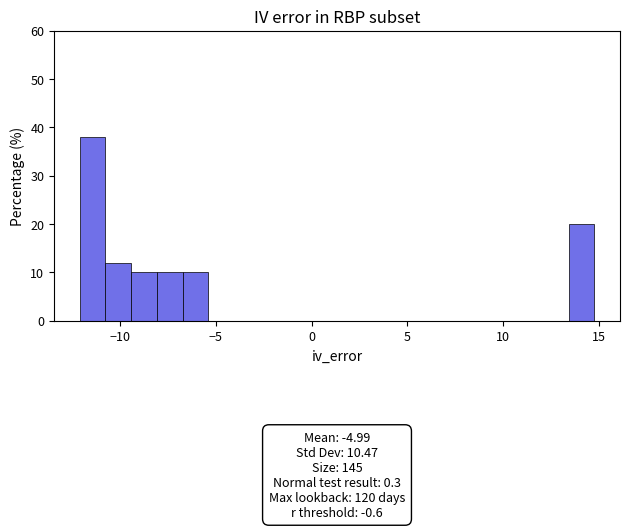

Read against the x-axis, roughly where is the centre of the tallest bar?

-11.5